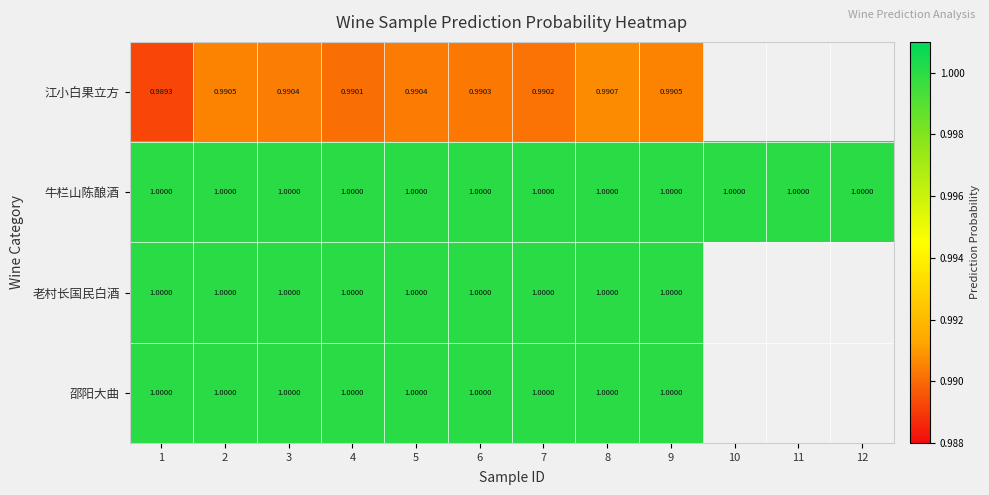

What is the minimum value shown in the chart?

1.0